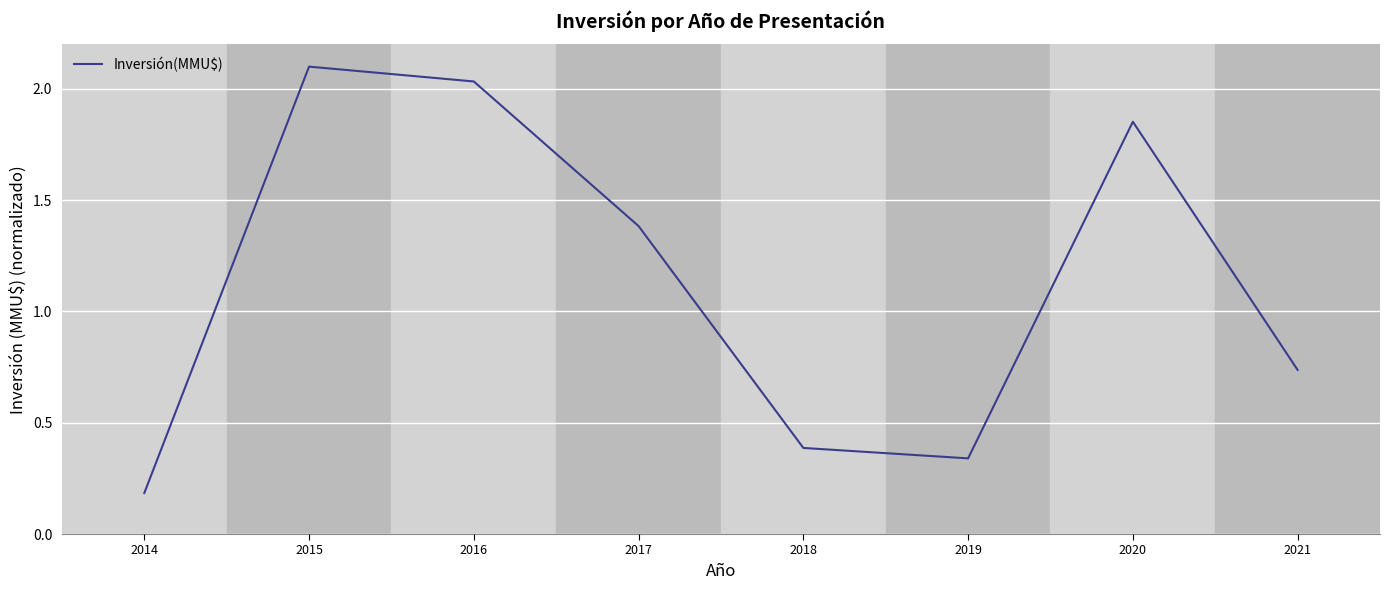

What is the average value?

1.1